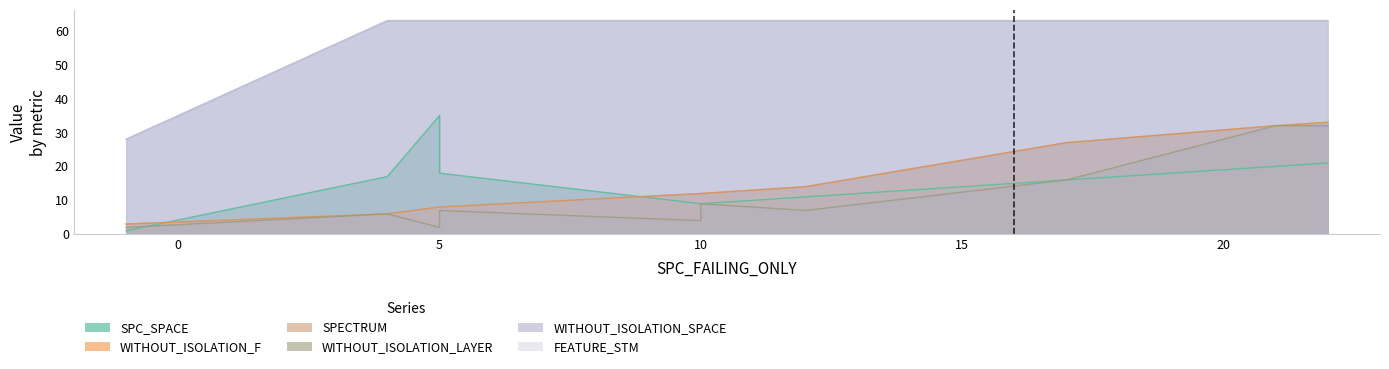

Which series has the largest total across all categories?

WITHOUT_ISOLATION_SPACE